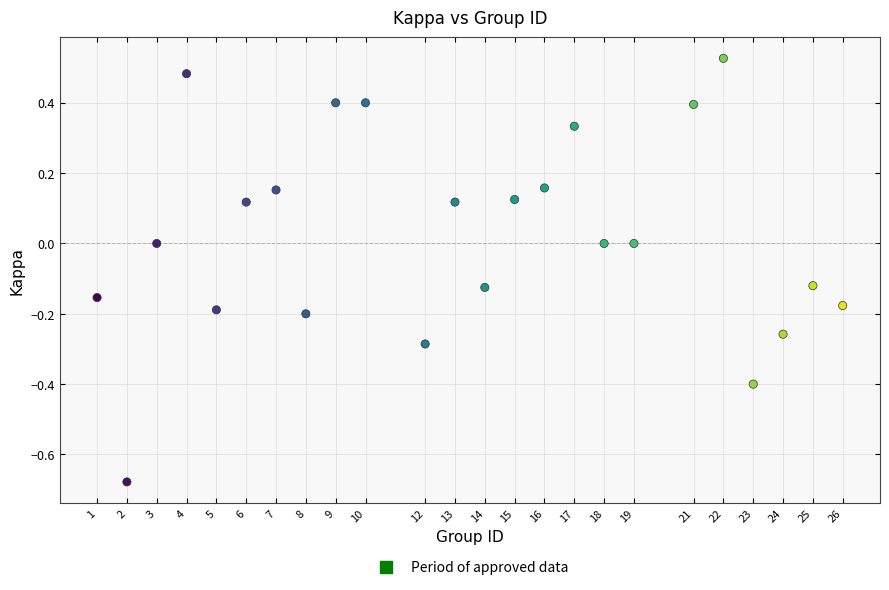

What is the range of X values (max minus min)?

25.0